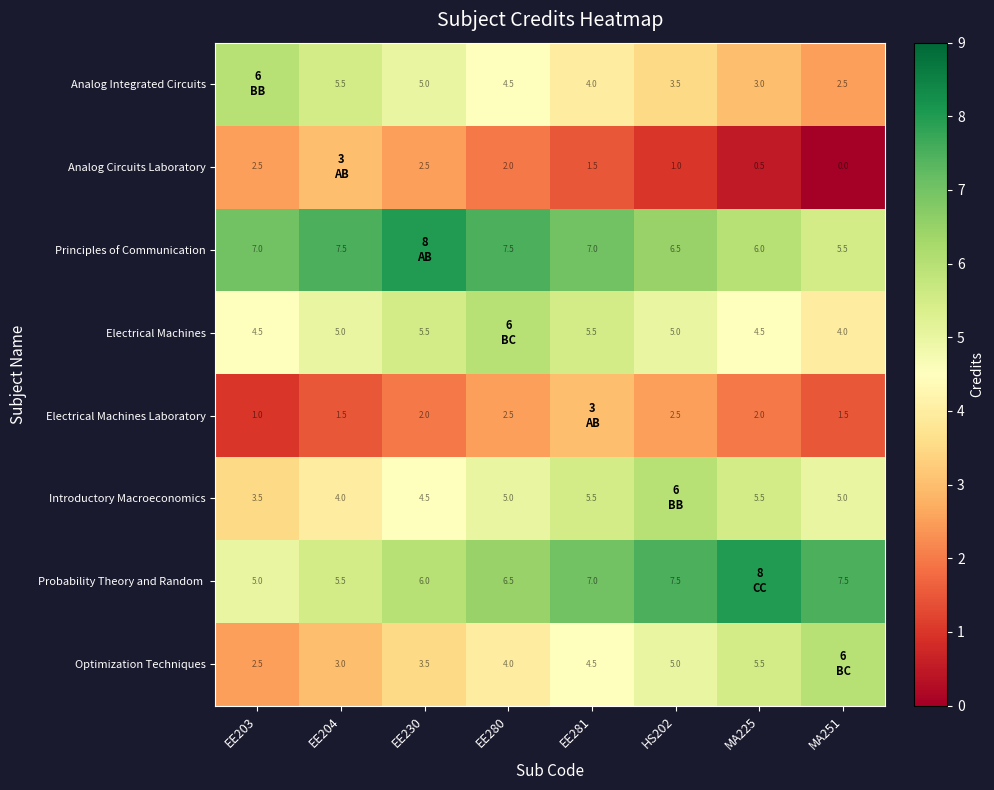

The value of Analog Circuits Laboratory at EE281 is 2.7. True or false?

False